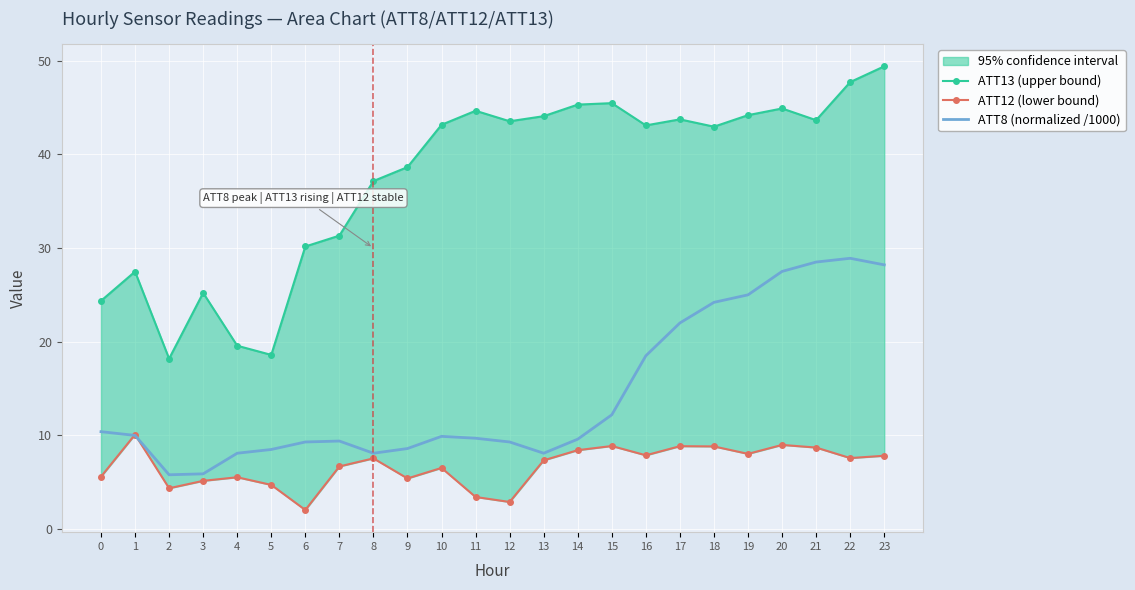

True or false: ATT13 (upper bound) has more than 2 points higher than both neighbors.

True